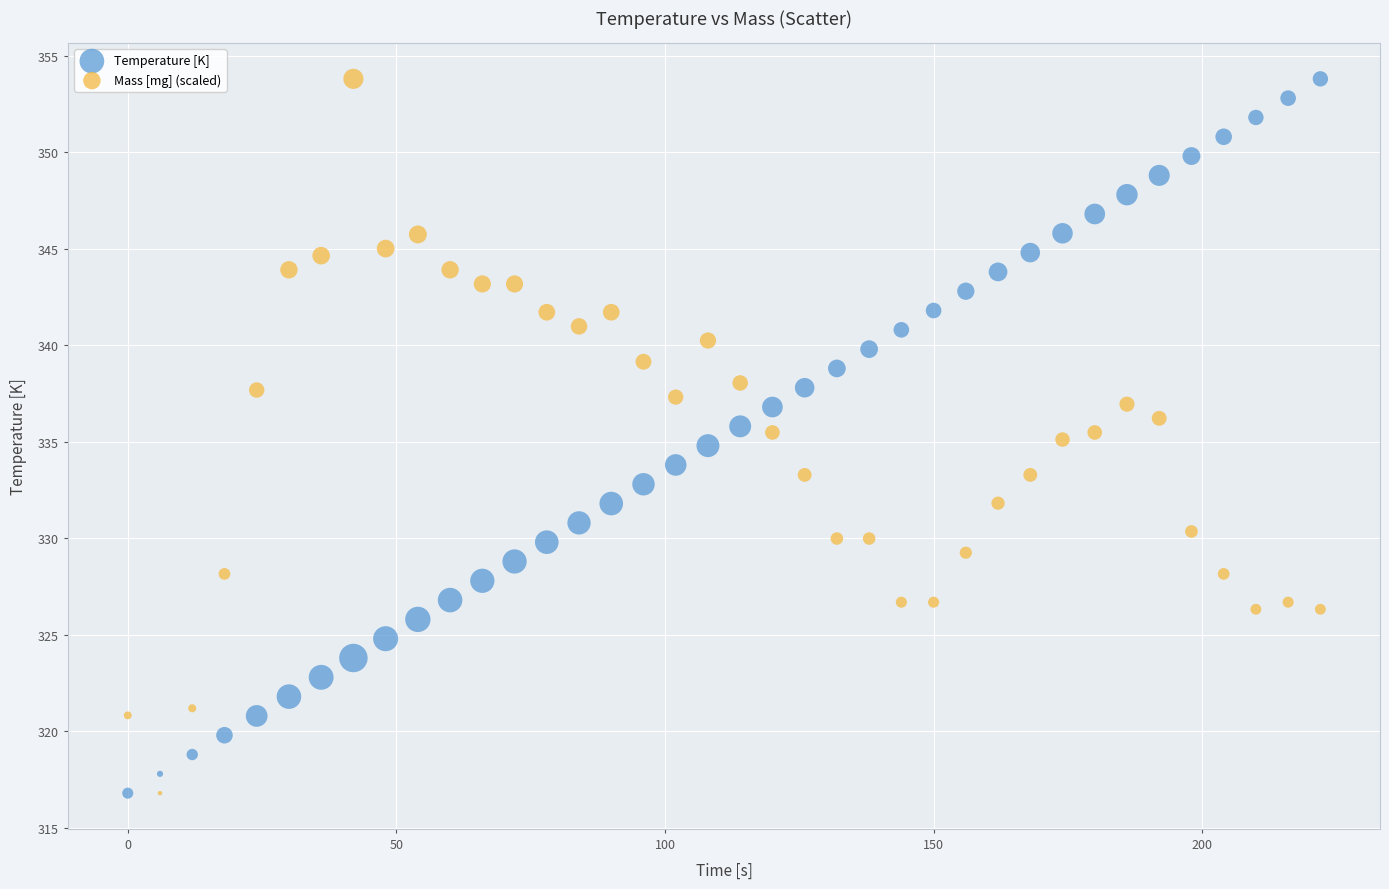

Across all data points, what is the range of X values (max minus min)?

222.0